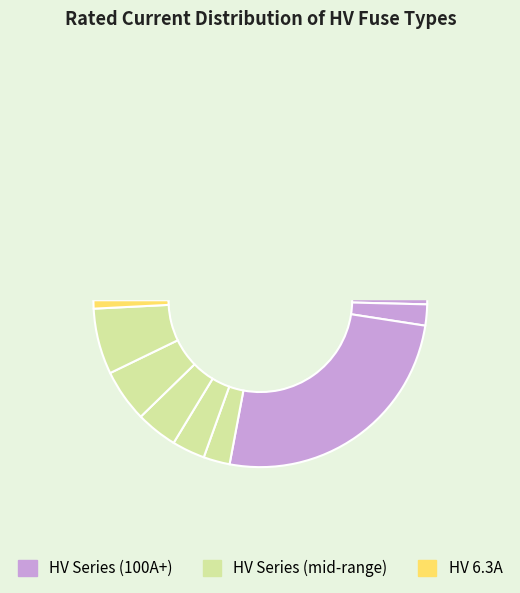

What is the smallest slice in the pie chart?

HV 6.3A